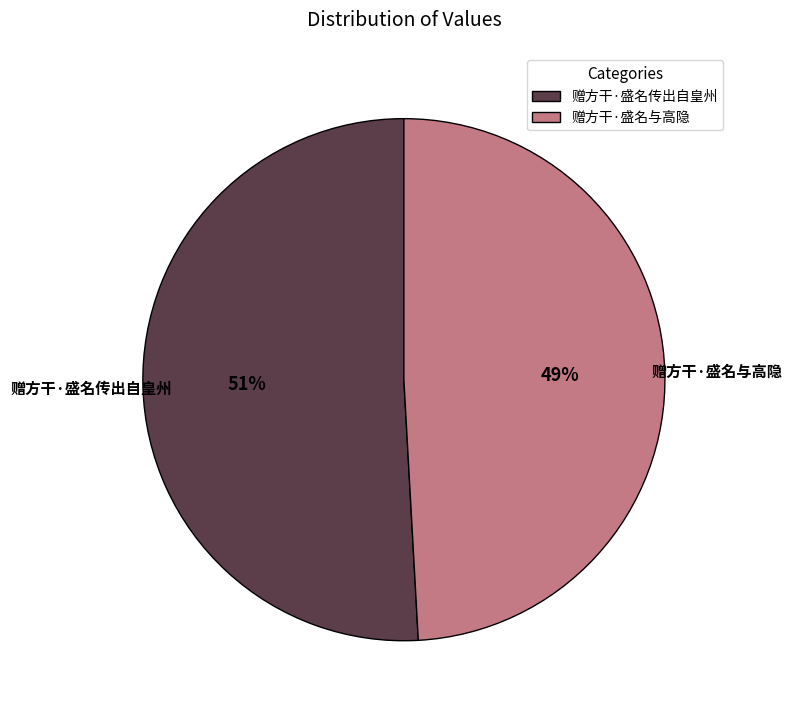

Which slice is the smallest?

赠方干·盛名与高隐